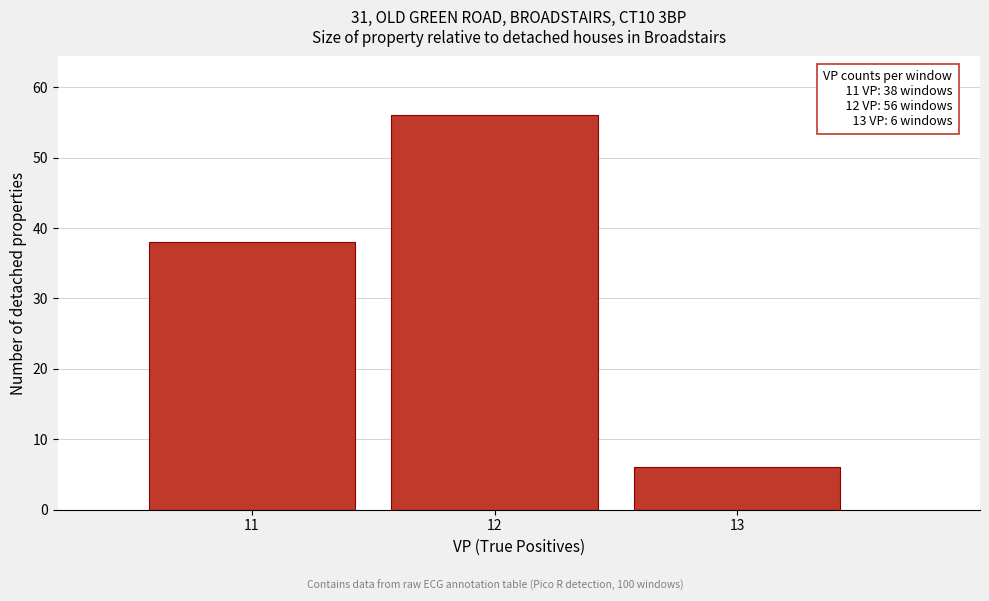

Over which range of the x-axis is the bar tallest?

11.5 to 12.5